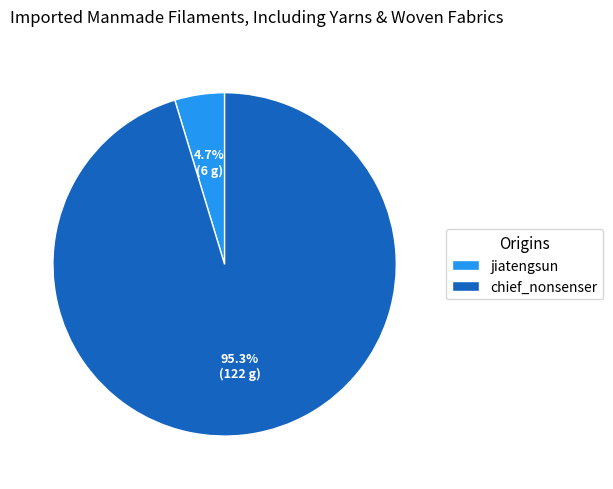

Rank the categories by value from lowest to highest.

jiatengsun, chief_nonsenser